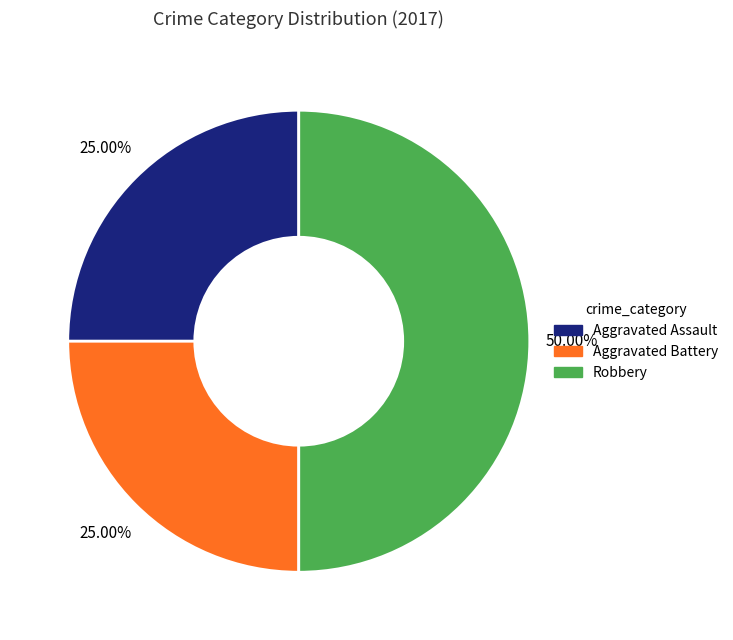

Which category has the biggest portion of the pie?

Robbery